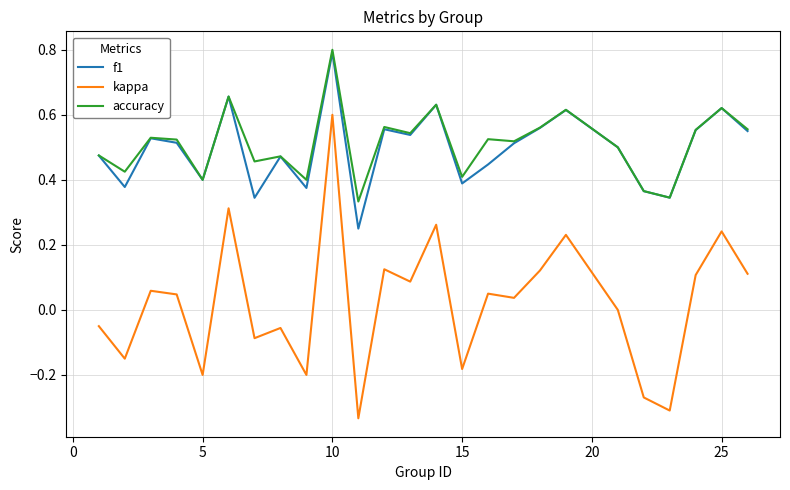

True or false: f1 and kappa cross at least once.

False